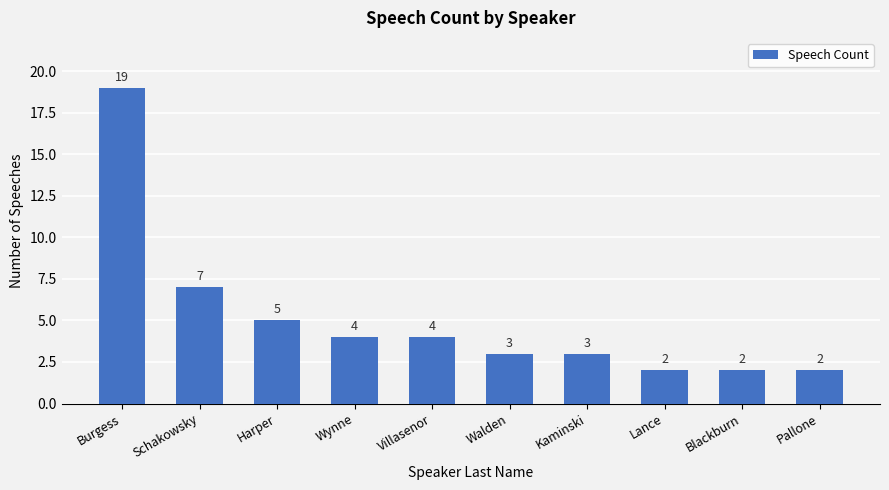

What is the smallest value displayed?

2